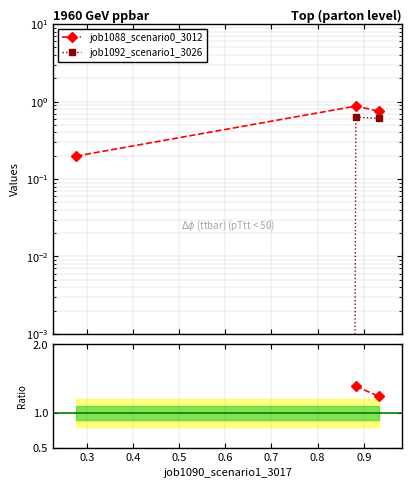

What is the label of the 2nd point from the left?

0.8826523145574481